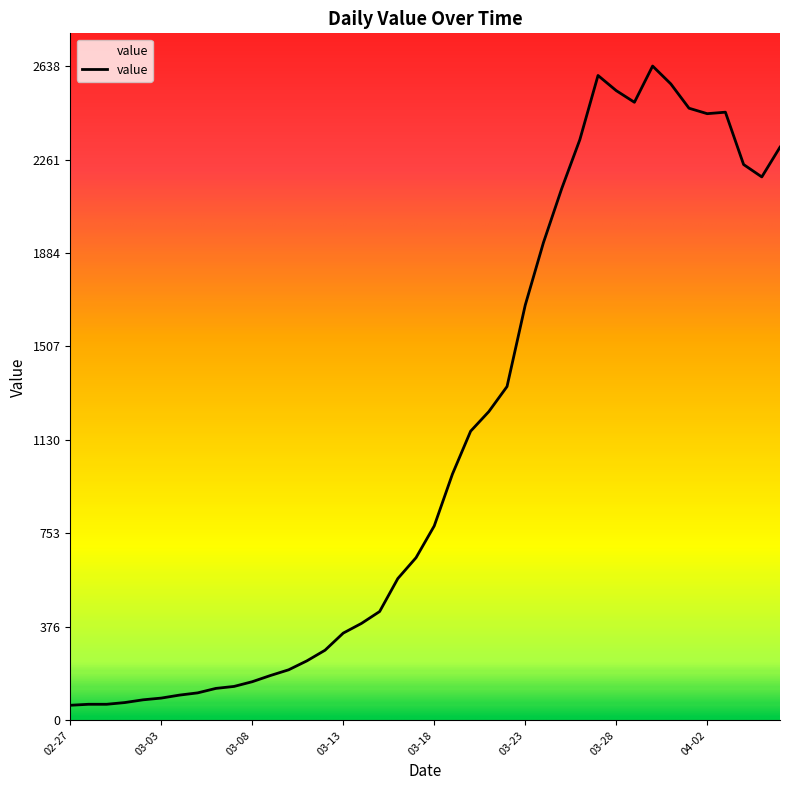

What is the minimum value shown in the chart?

61